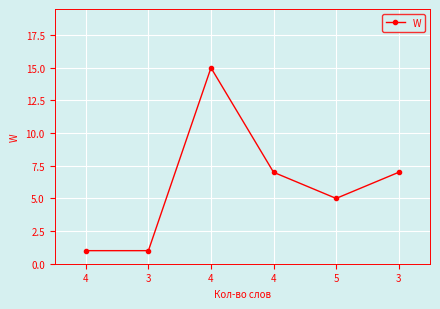

Approximately how many times larger is the value at 4 compared to 5?

0.2